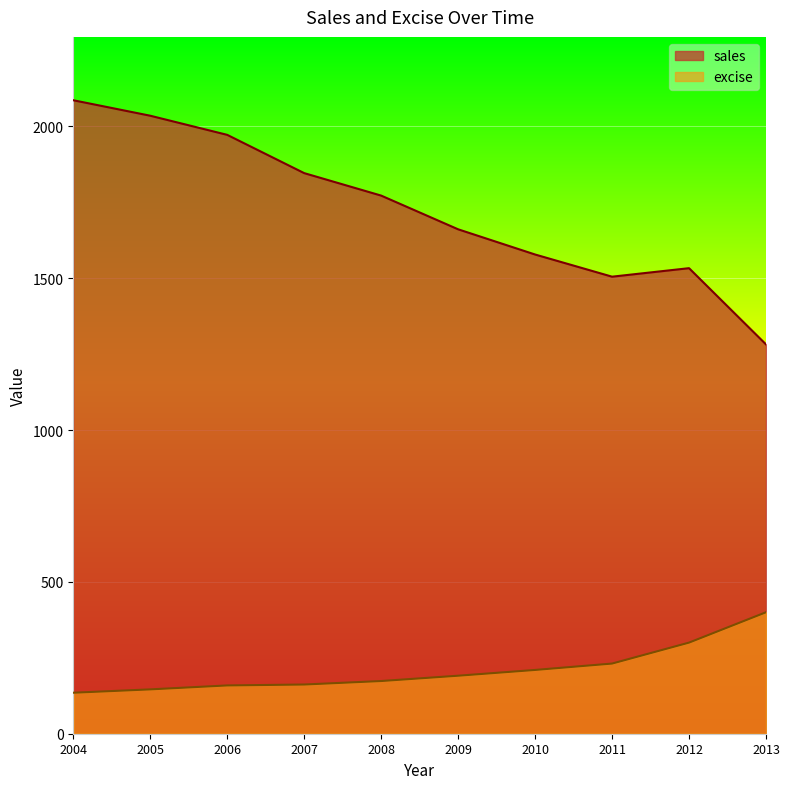

What is the difference between the maximum and second lowest values in the excise series?

254.0